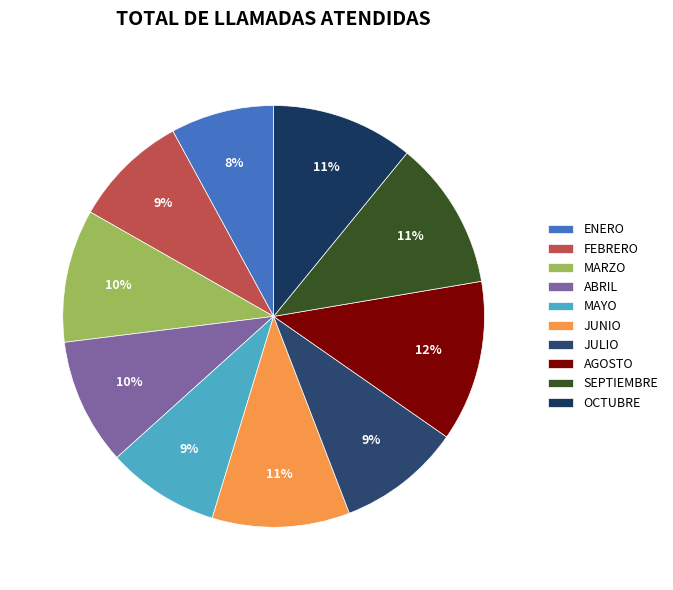

Which slice is the largest?

AGOSTO